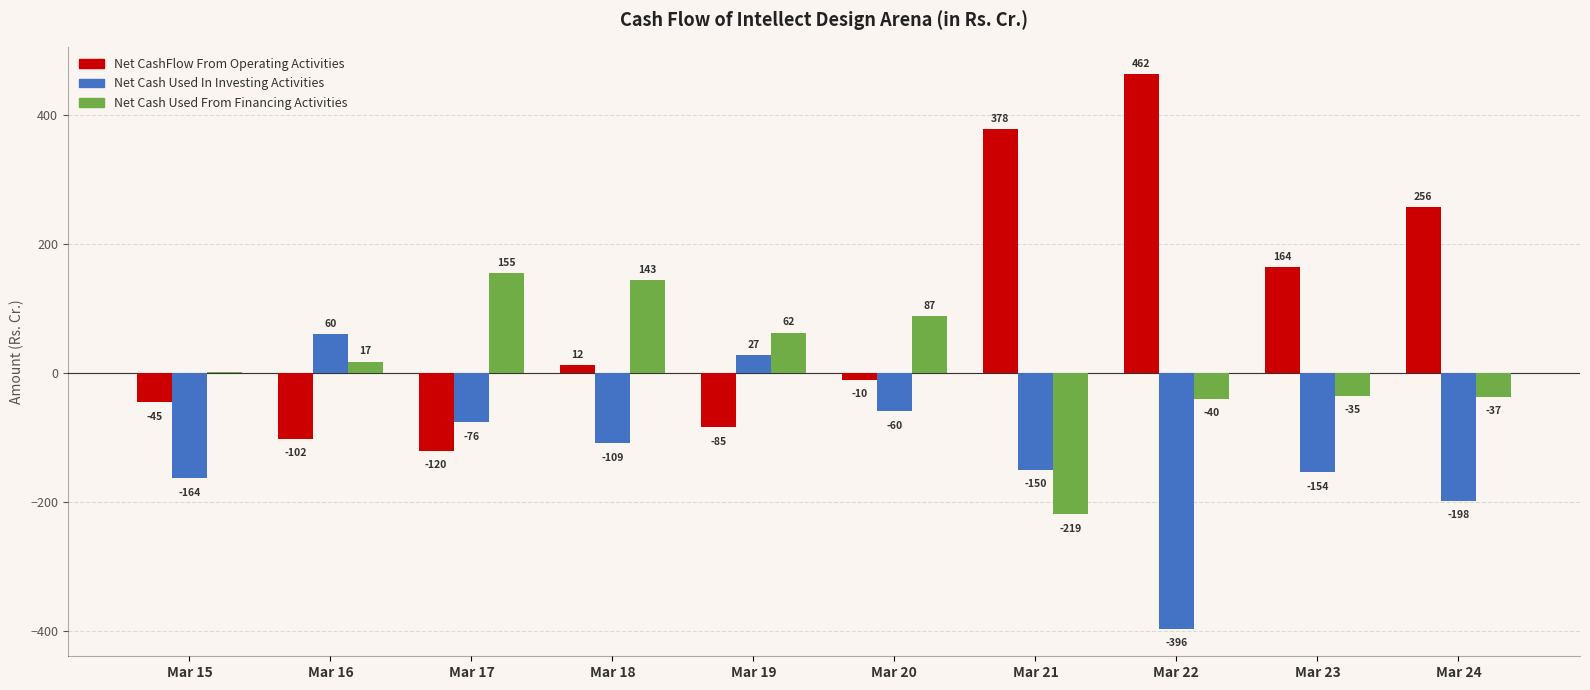

How many groups of bars are there?

10